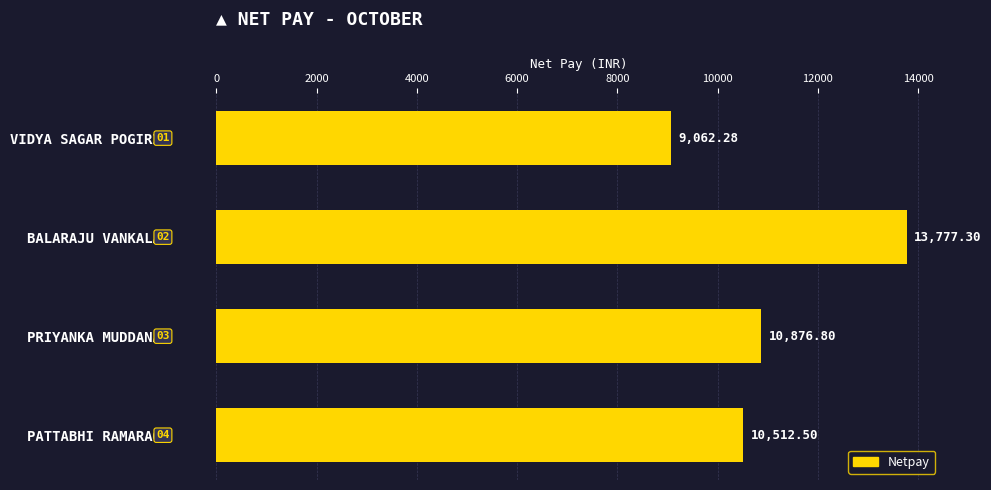

At which category does the chart reach its peak across all series?

BALARAJU VANKALA